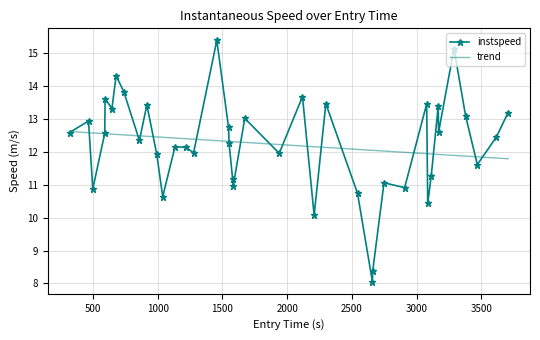

How many categories are shown in the chart?

40